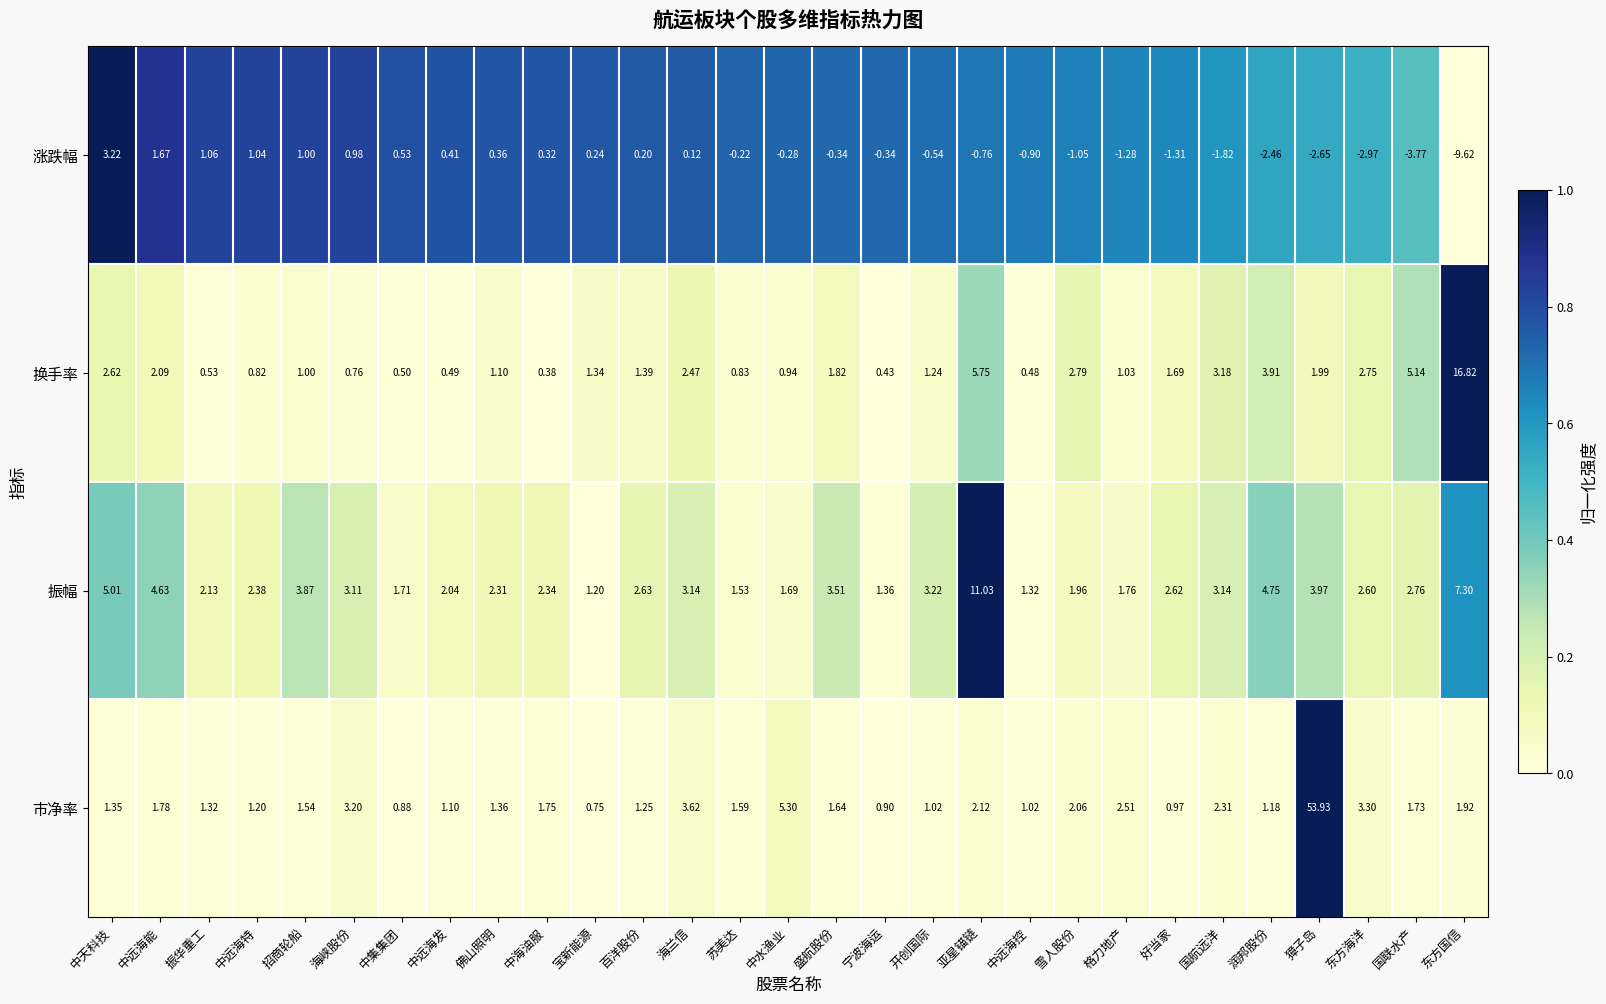

List the series in order of their peak value, lowest first.

涨跌幅, 振幅, 换手率, 市净率